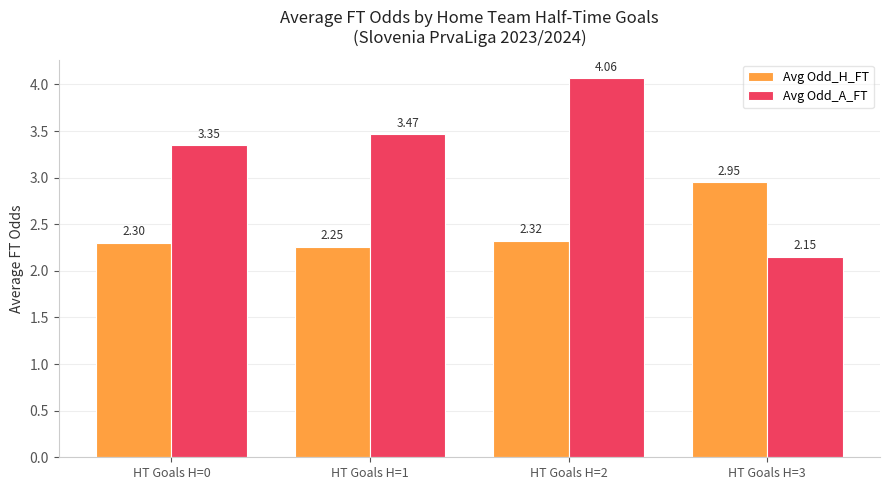

Between HT Goals H=0 and HT Goals H=2, which series saw the biggest shift?

Avg Odd_A_FT